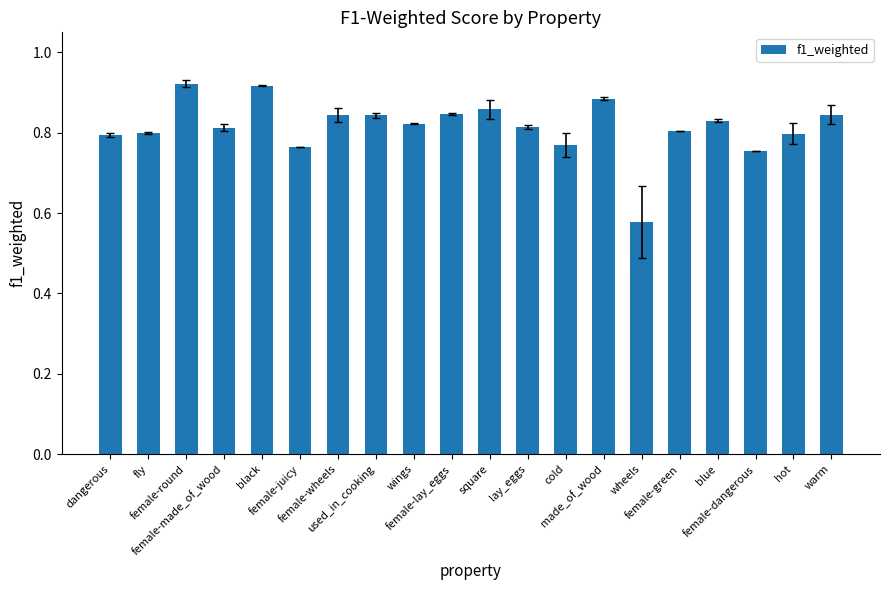

What is the sum of the values at warm and wings?

1.7